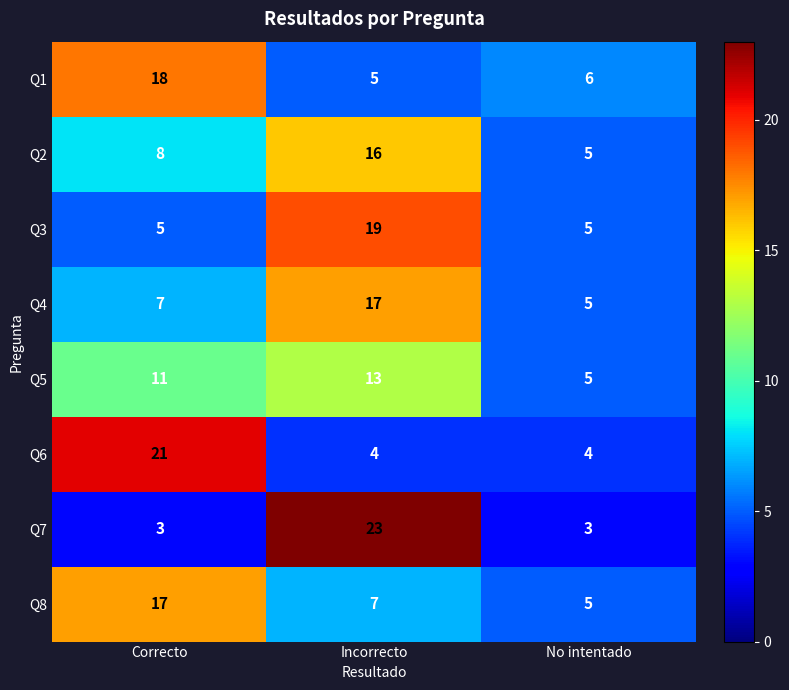

Reading left to right, extract all data points from this chart.

Q1: 18	5	6
Q2: 8	16	5
Q3: 5	19	5
Q4: 7	17	5
Q5: 11	13	5
Q6: 21	4	4
Q7: 3	23	3
Q8: 17	7	5